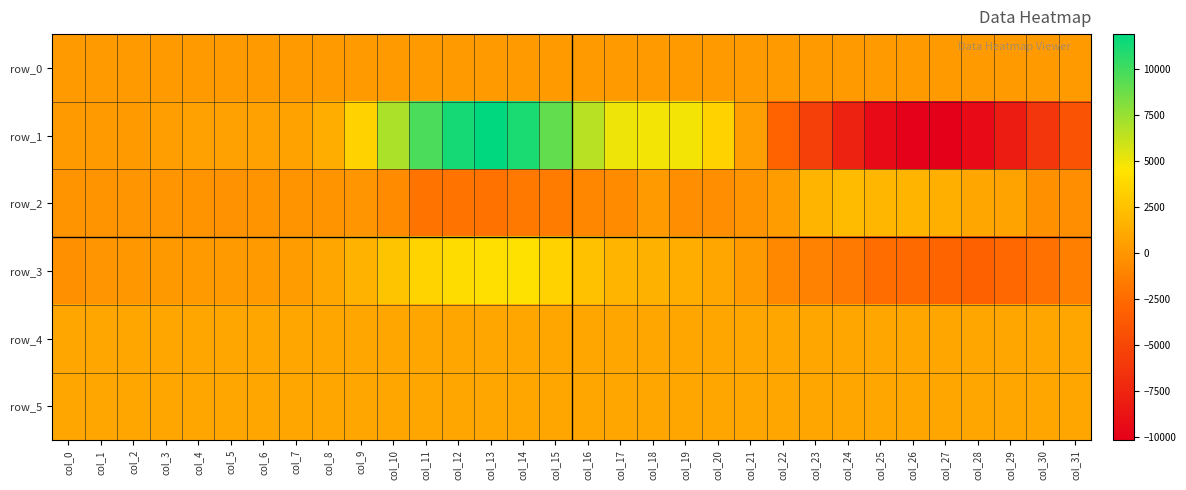

What is the lowest value of the row_2 series?

-2111.0